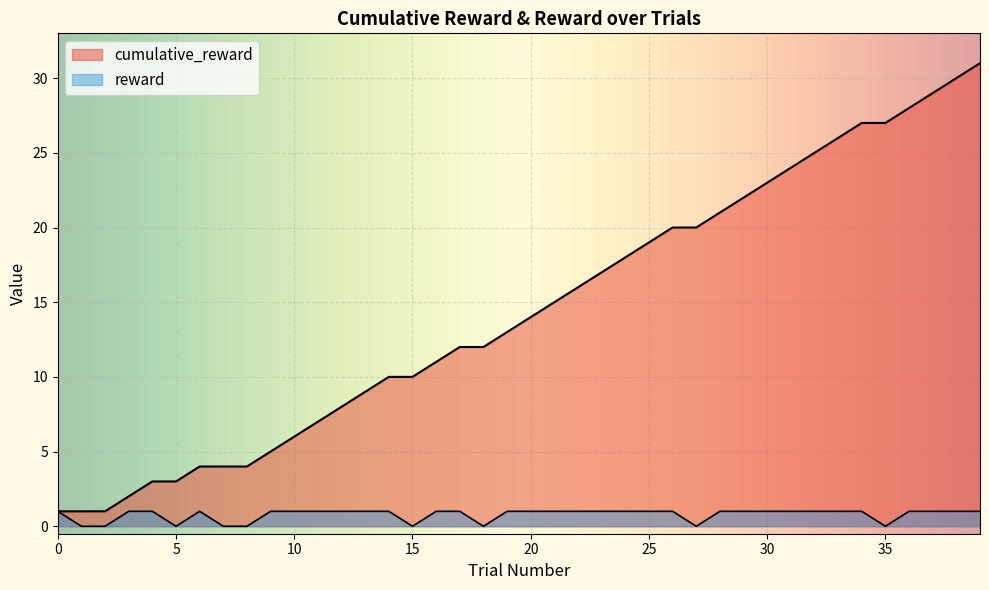

What is the value of the cumulative_reward point at the 4th from the left?

2